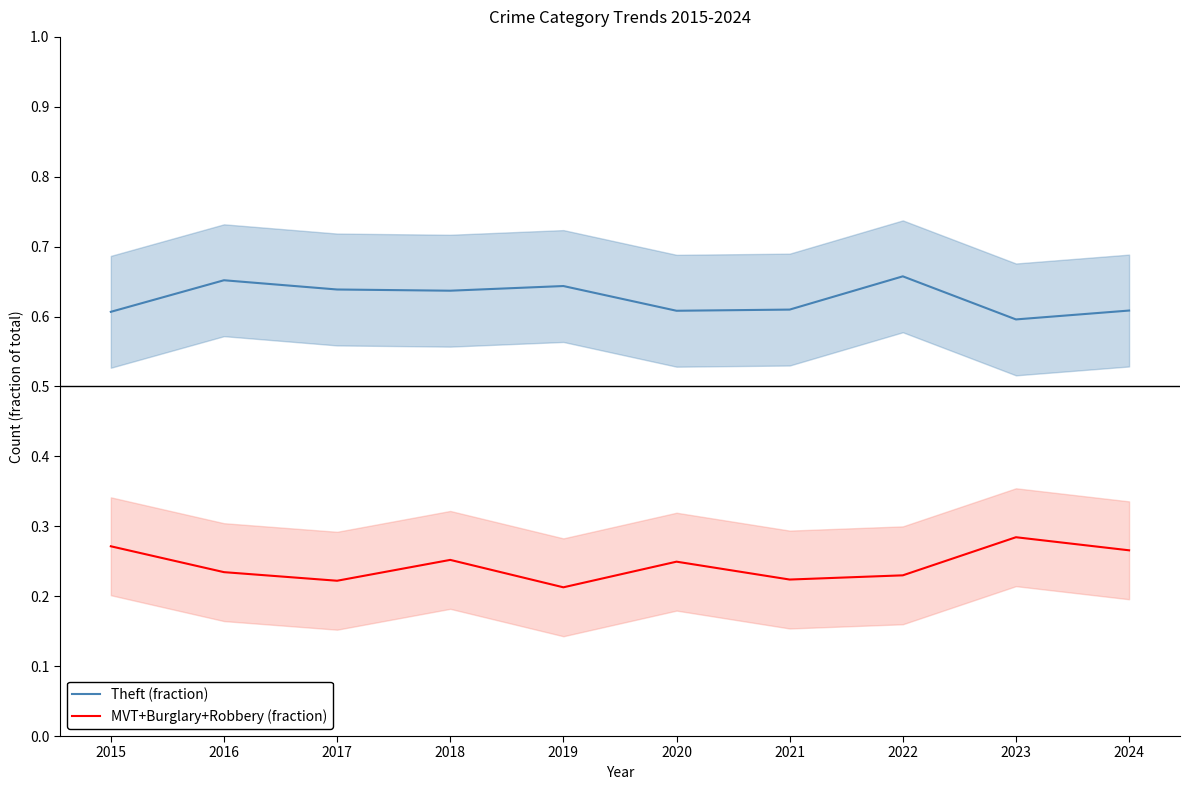

Is it true that Theft (fraction) equals 0.6 at 2021?

True